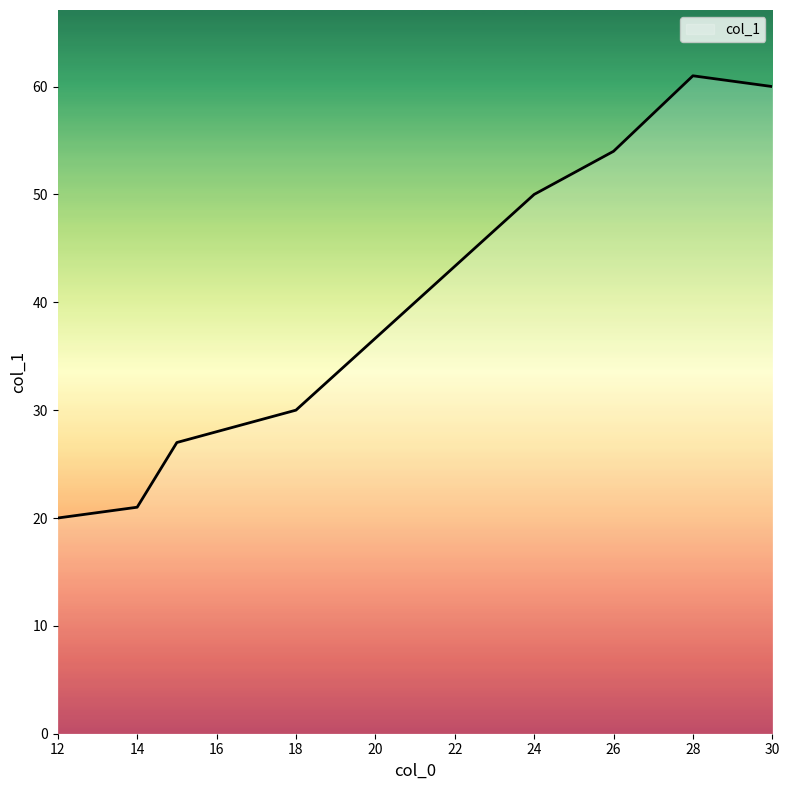

What is the greatest value displayed?

61